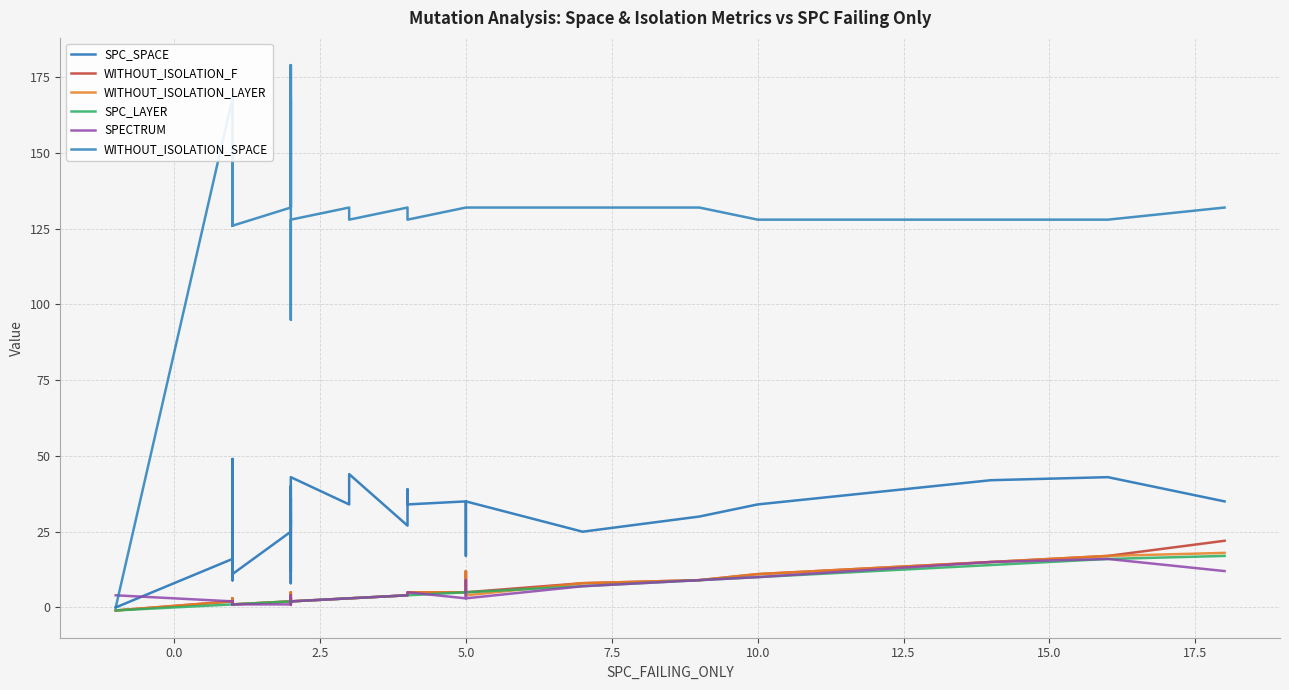

What is the value of the SPC_LAYER point at the 10th from the left?

1